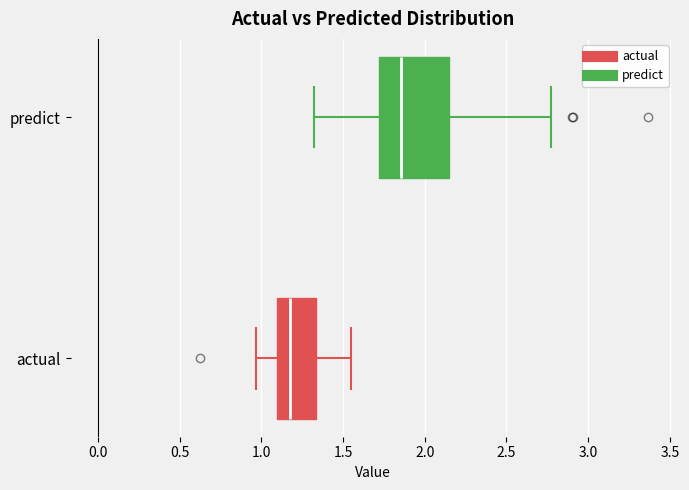

Comparing the boxes themselves (not the whiskers), which one is the widest?

predict